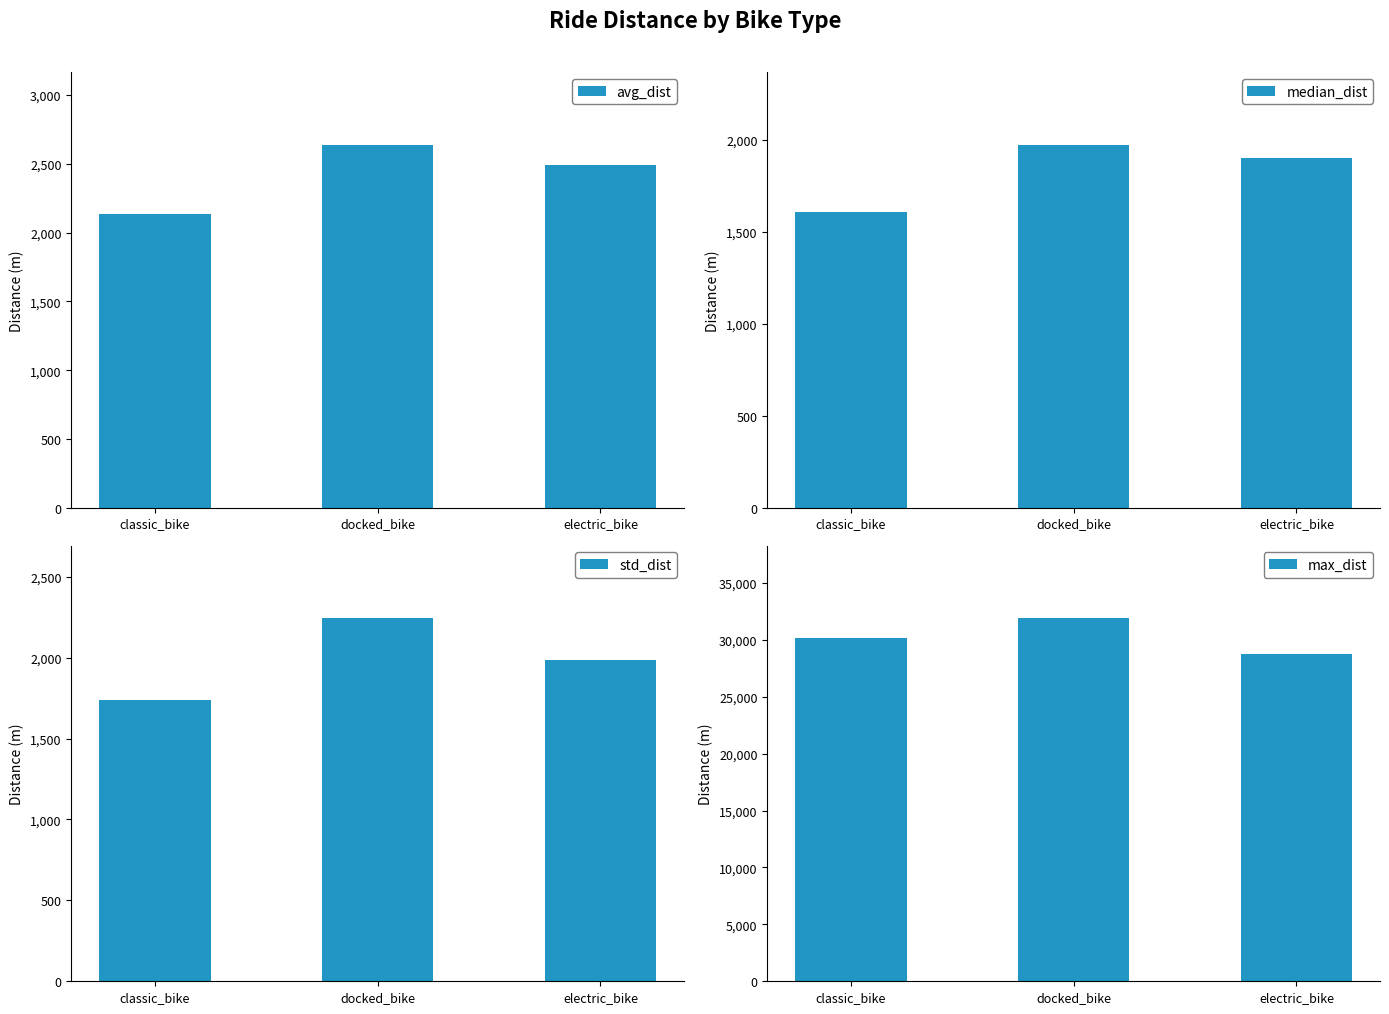

Which has a higher value, docked_bike or electric_bike?

docked_bike